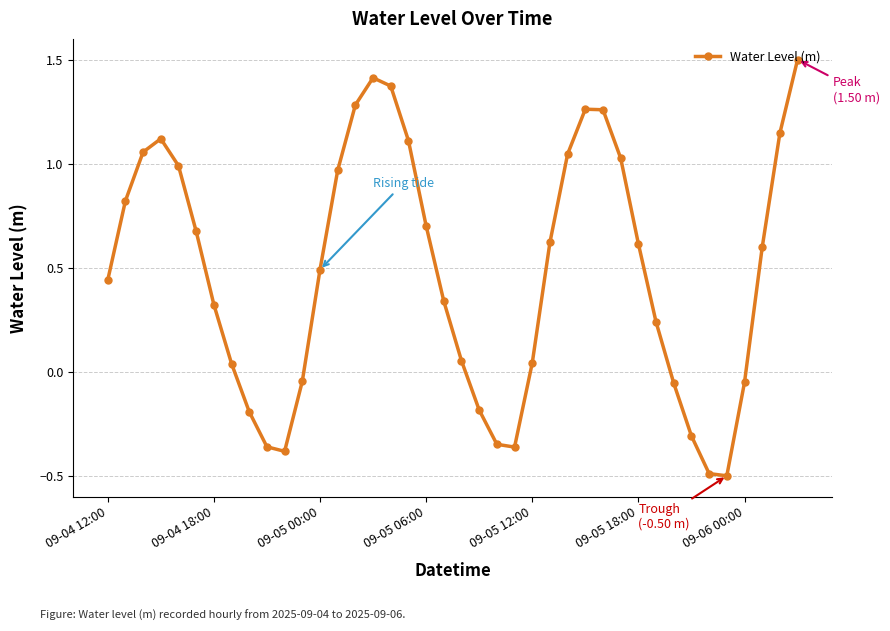

How many interior local valleys (lower than both neighbors) does the data have?

3